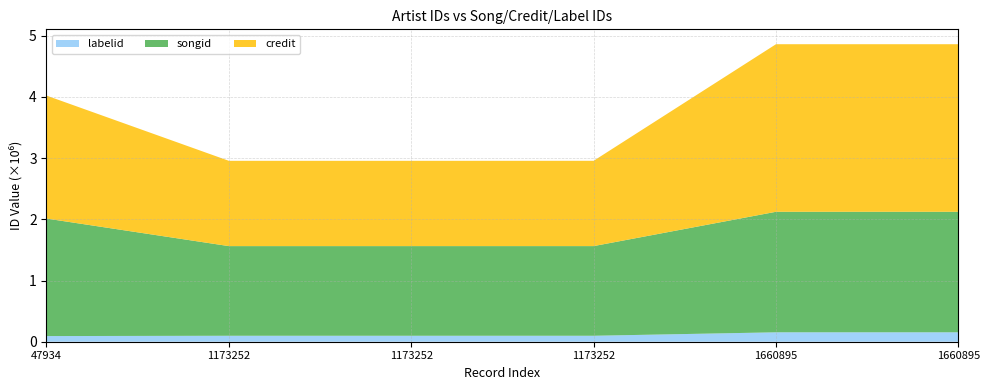

Reading left to right, list all the values displayed in this chart.

songid: 1919407	1464483	1464488	1464658	1968786	1968786
credit: 2008709	1393173	1393173	1393173	2737188	2737188
labelid: 92409	97366	97366	97366	153743	153743